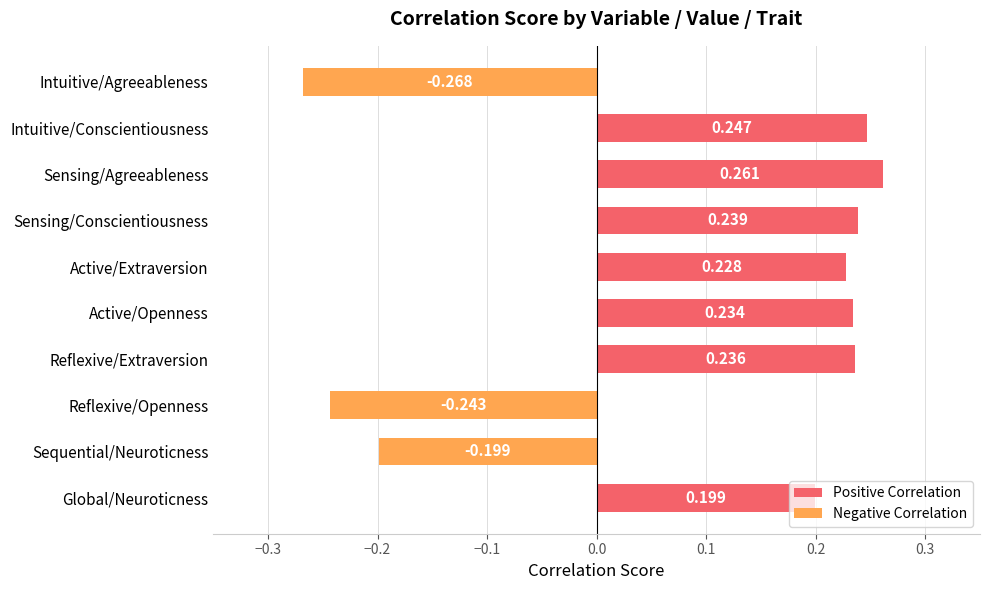

Which category has the lowest value across all series?

Intuitive/Agreeableness